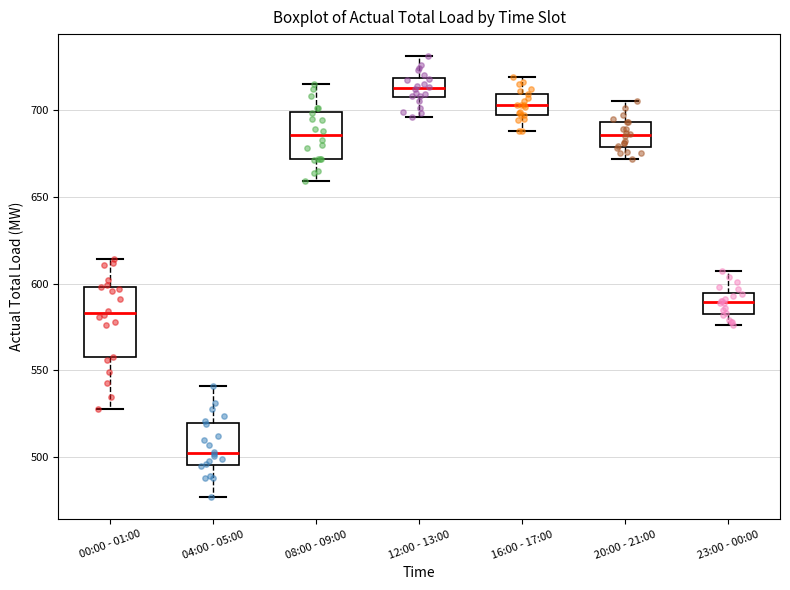

Which box's median line is the lowest?

04:00 - 05:00